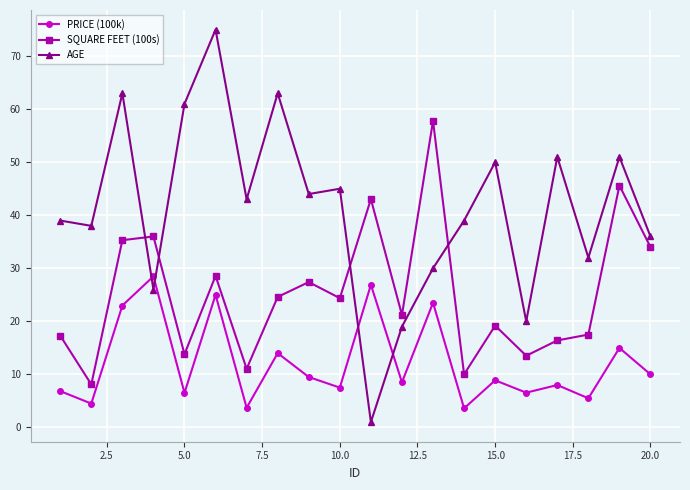

What is the maximum value for AGE?

75.0